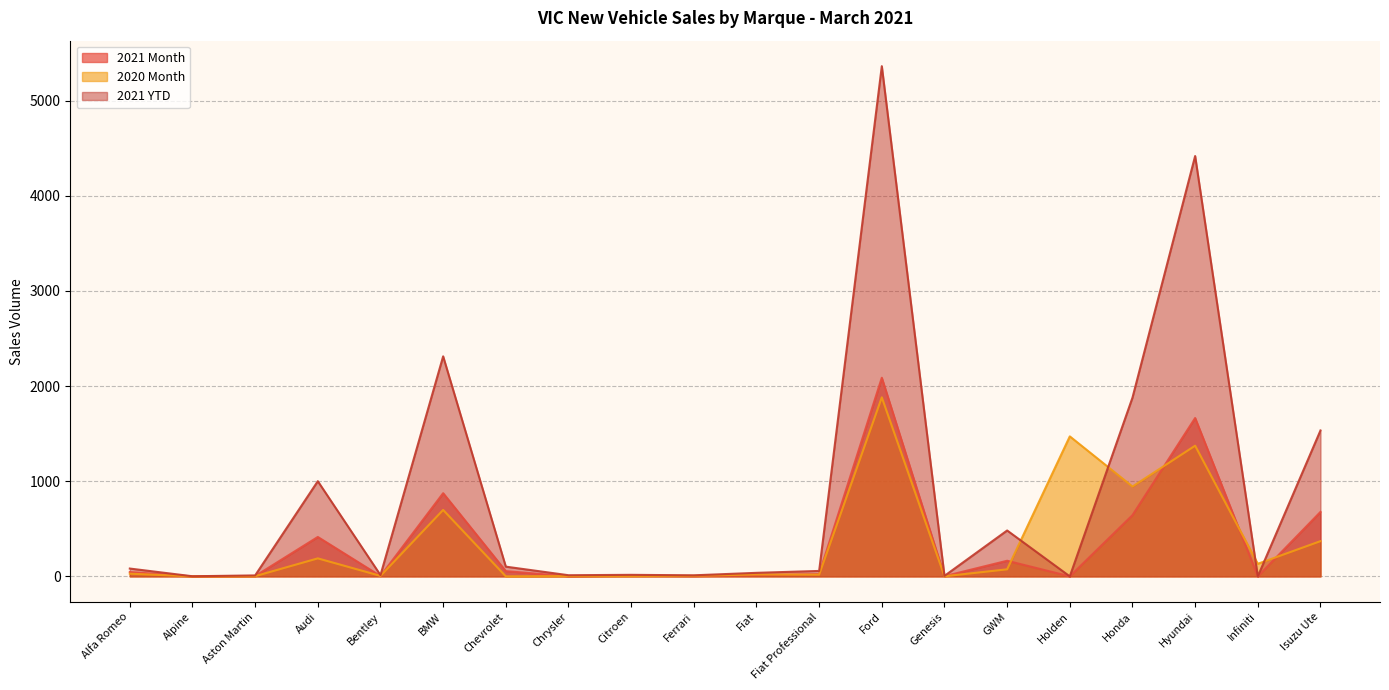

How many data points in 2021 Month are above 24?

9